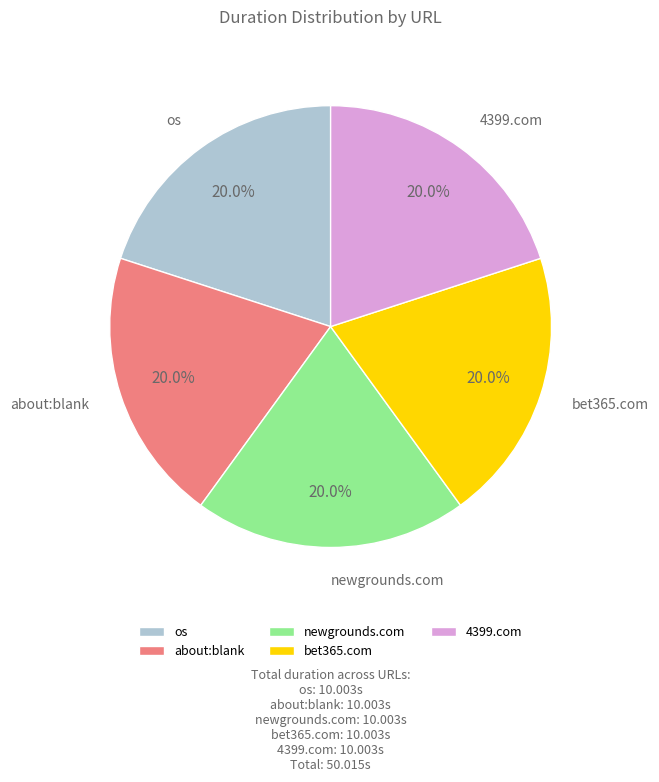

How many slices are in this pie chart?

5